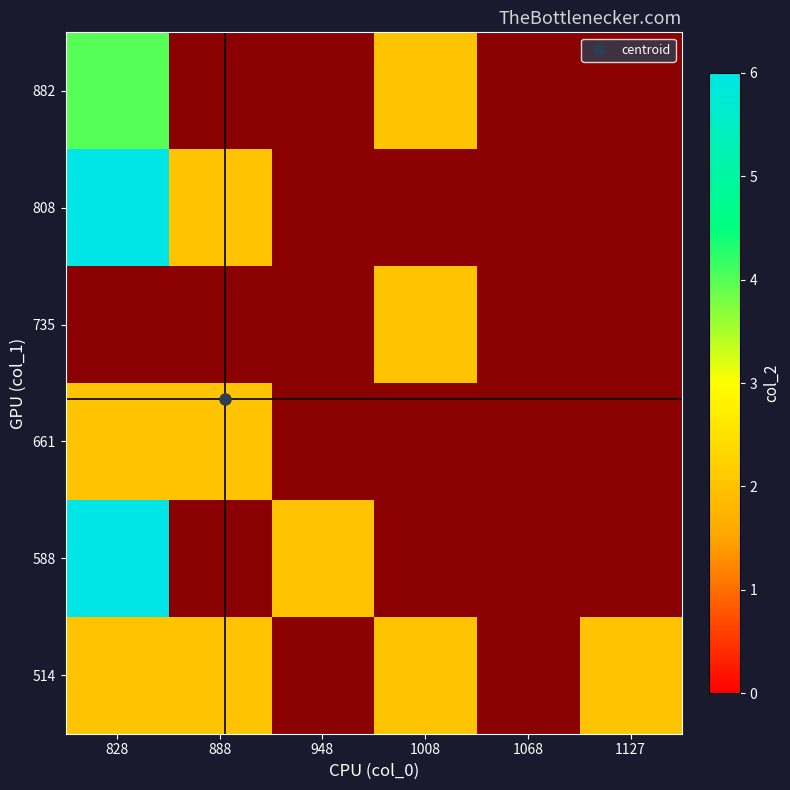

List the series in order of their overall mean, highest first.

514, 588, 661, 735, 808, 882